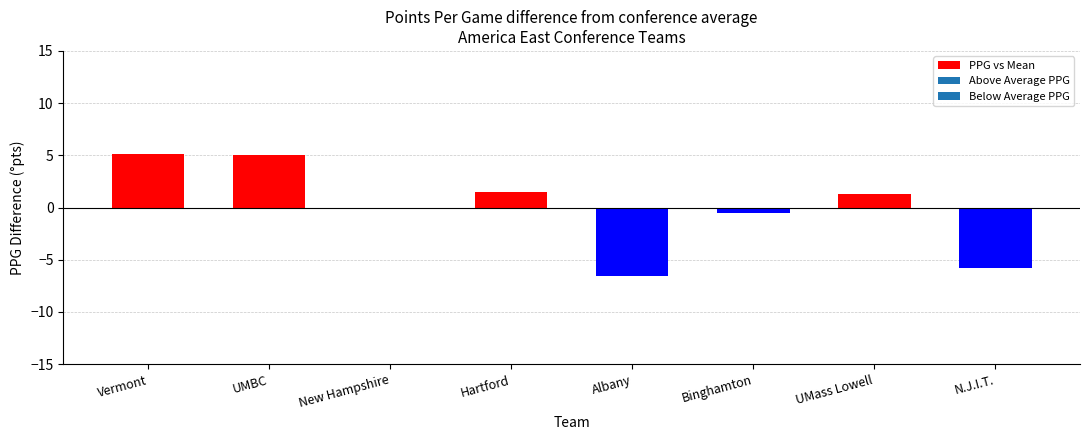

What is the greatest value displayed?

5.1